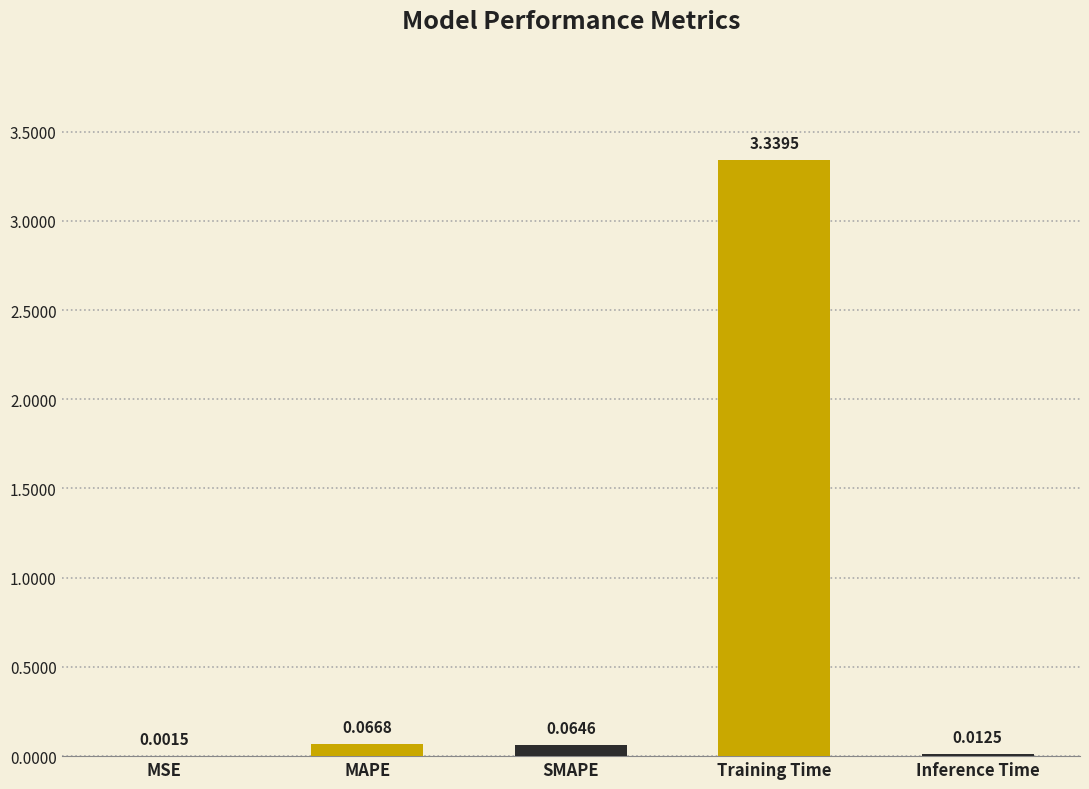

Where is the data nearest to the value 1?

MAPE